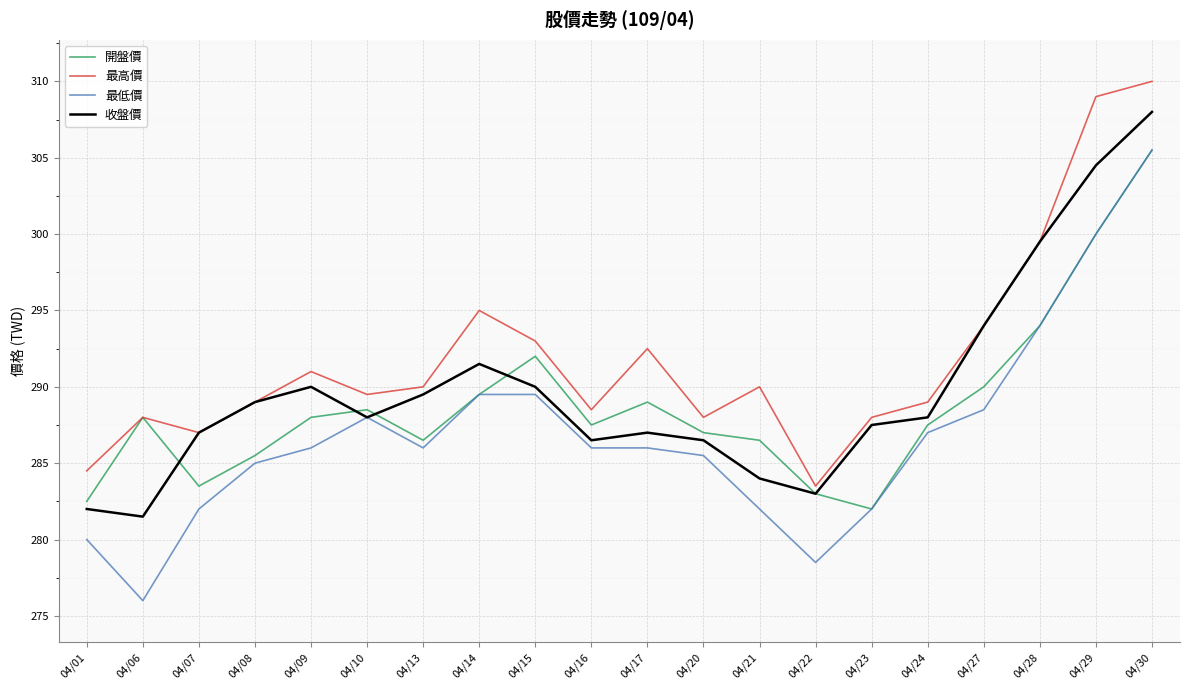

How many lines are shown in the chart?

4